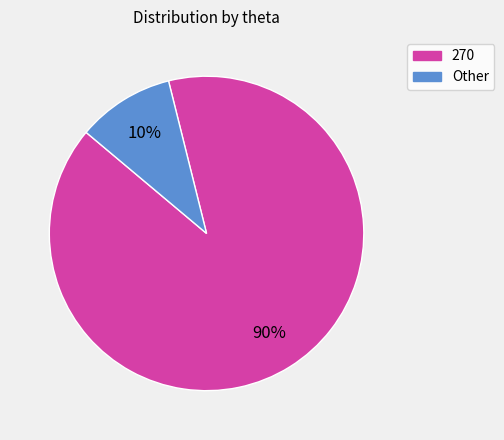

Is the sum of Other and 270 greater than half?

Yes